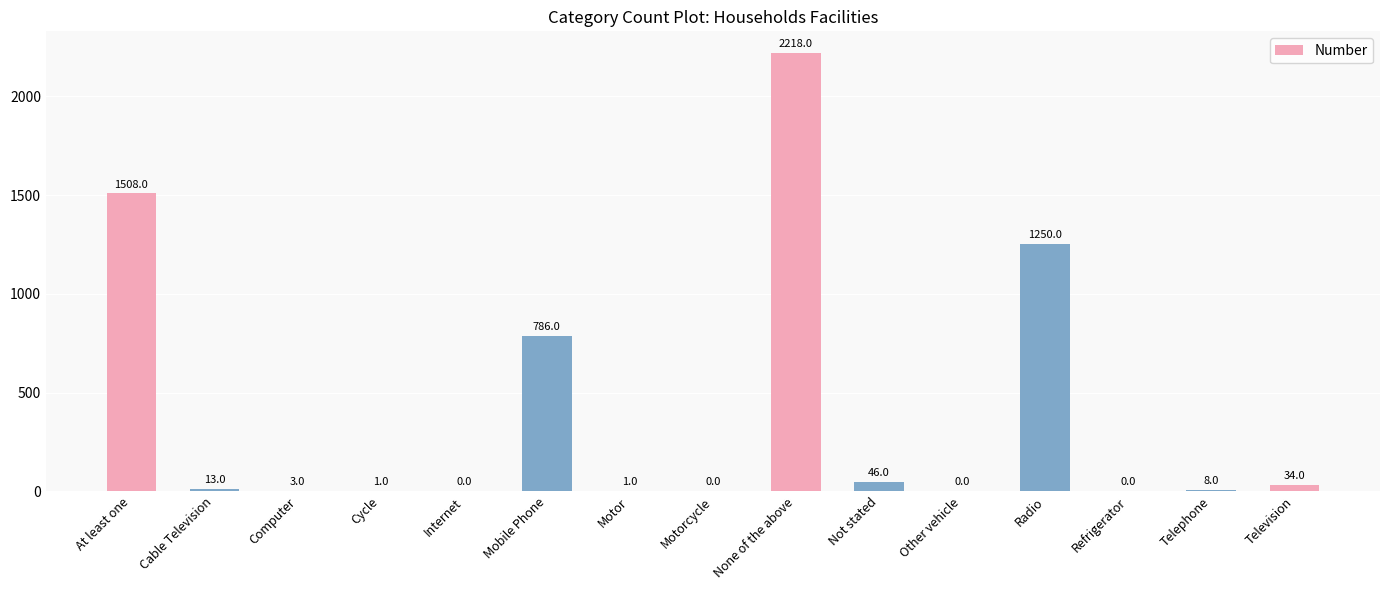

Is it true that the value at Radio is 1250?

True